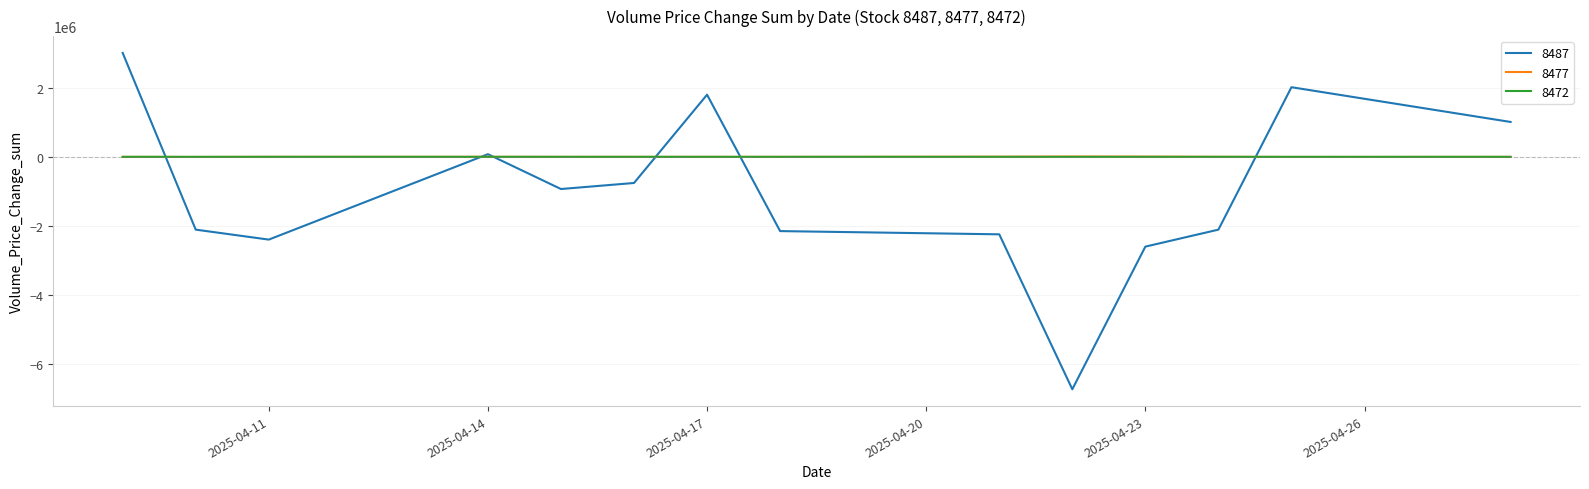

What is the minimum value shown in the chart?

-6723241